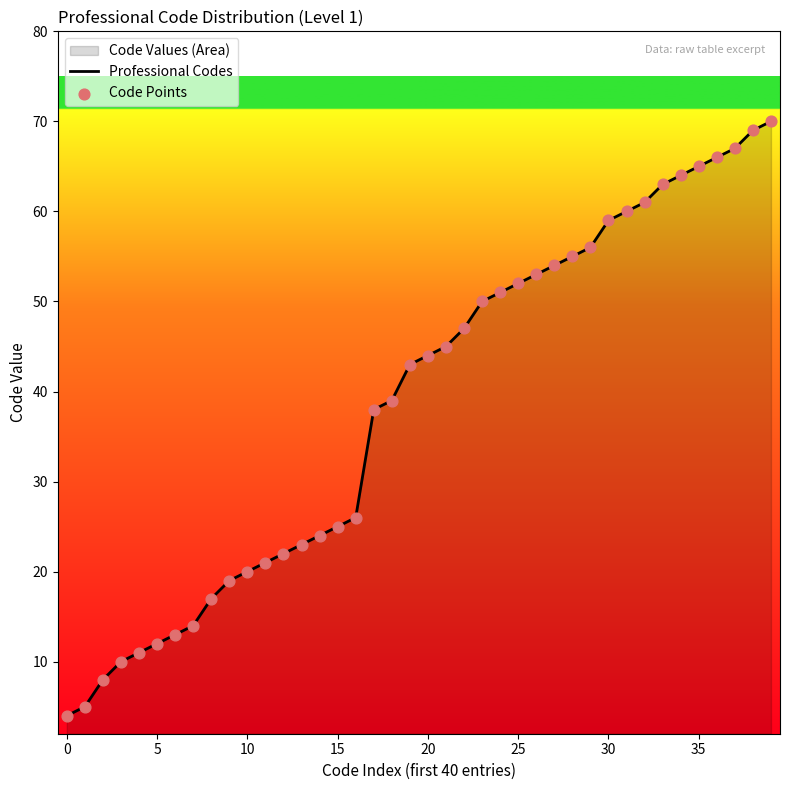

At which category is the sum across all series the highest?

39